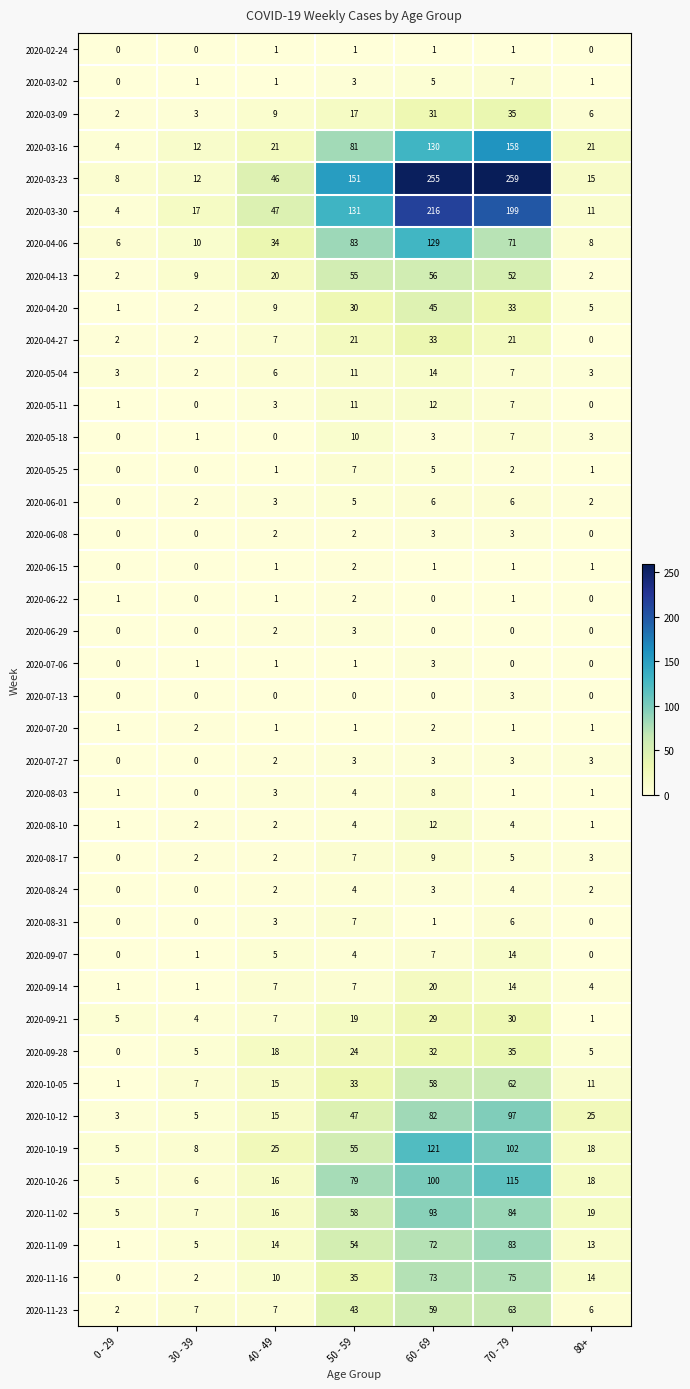

What is the total value across all series at 40 - 49?

385